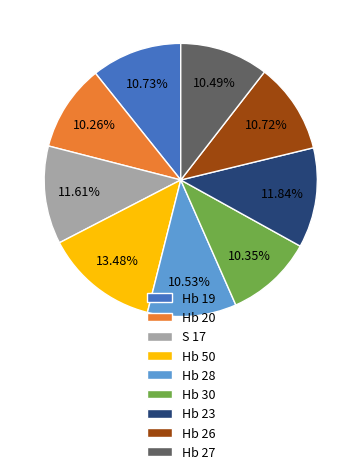

Does Hb 26 represent more than half of the total?

No